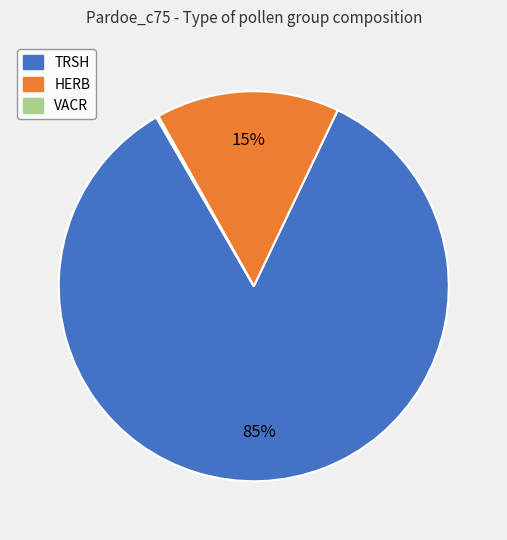

To the nearest percent, what is the average slice percentage?

33%